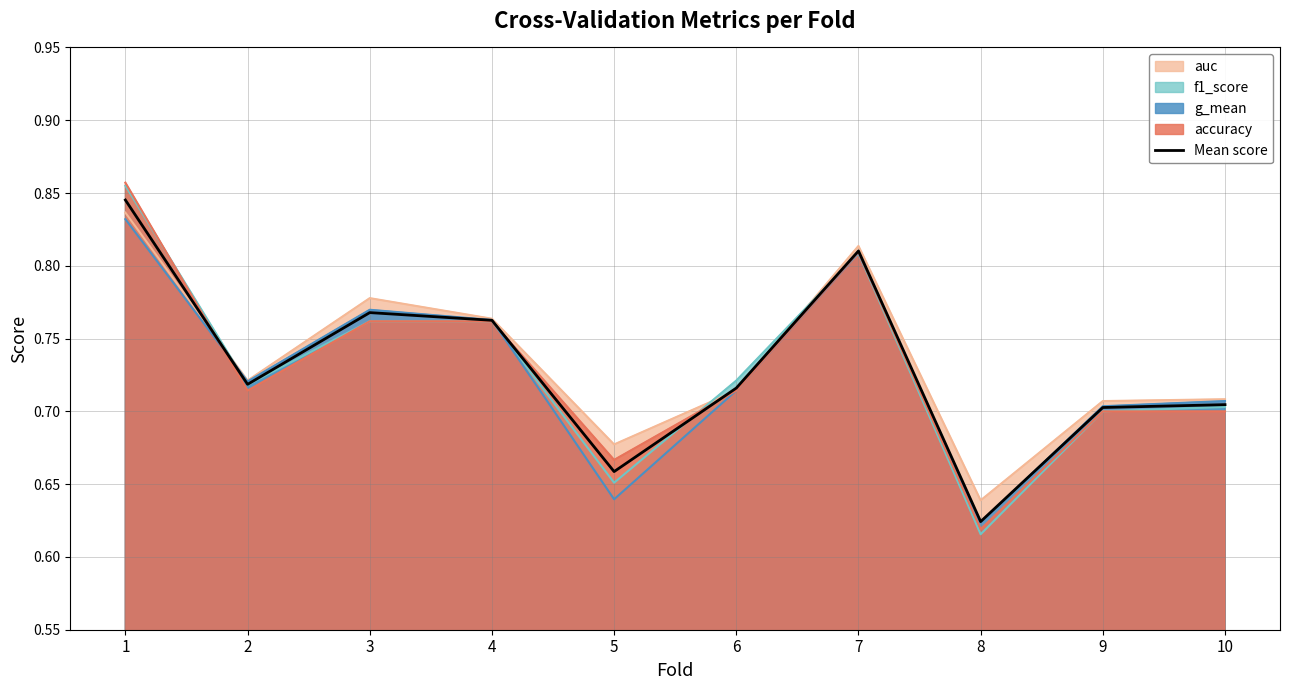

Rank the categories by value from highest to lowest.

1, 7, 3, 4, 2, 6, 10, 9, 5, 8